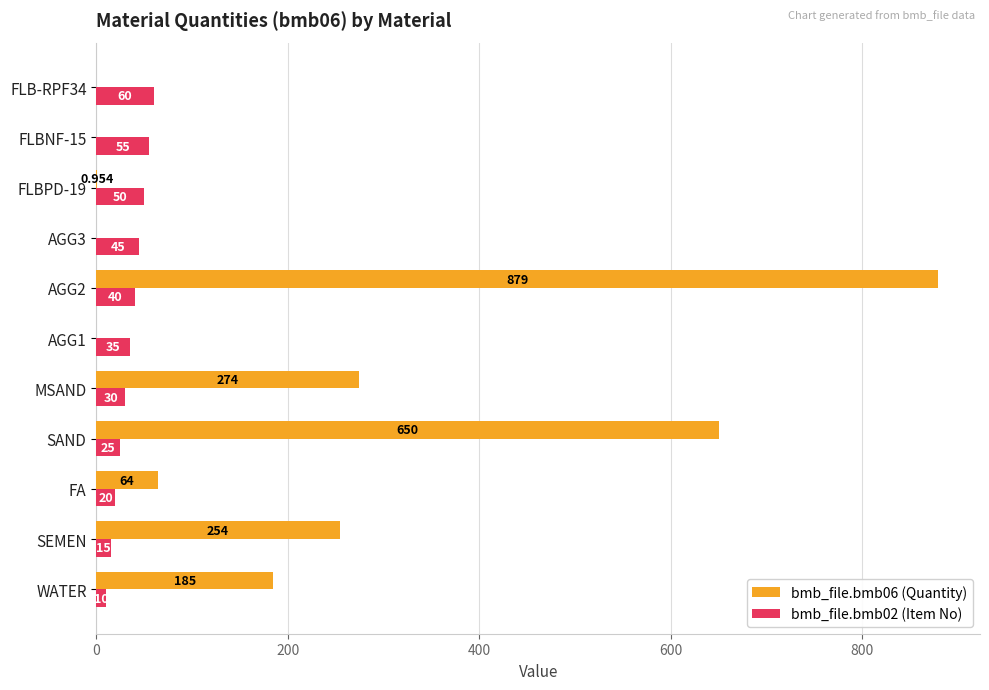

Is the value of bmb_file.bmb06 (Quantity) at AGG1 greater than the value of bmb_file.bmb02 (Item No) at SAND?

No